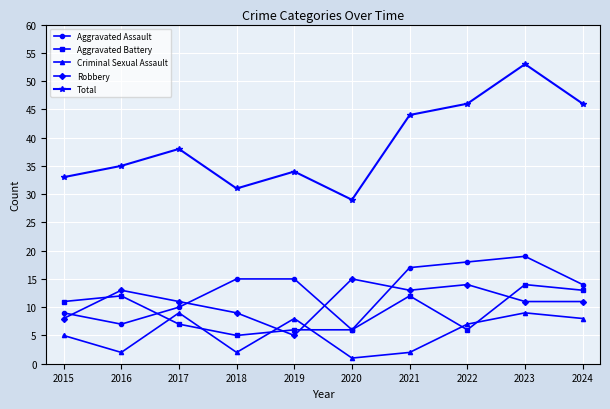

True or false: Criminal Sexual Assault has more than 0 interior local peaks.

True